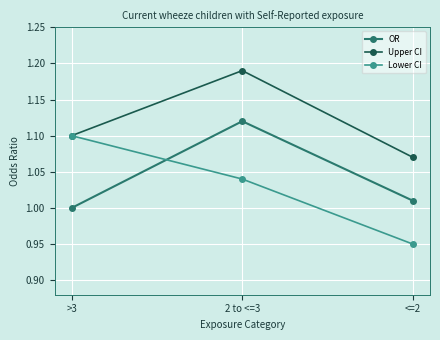

Is this an area chart (filled region under the line)?

No